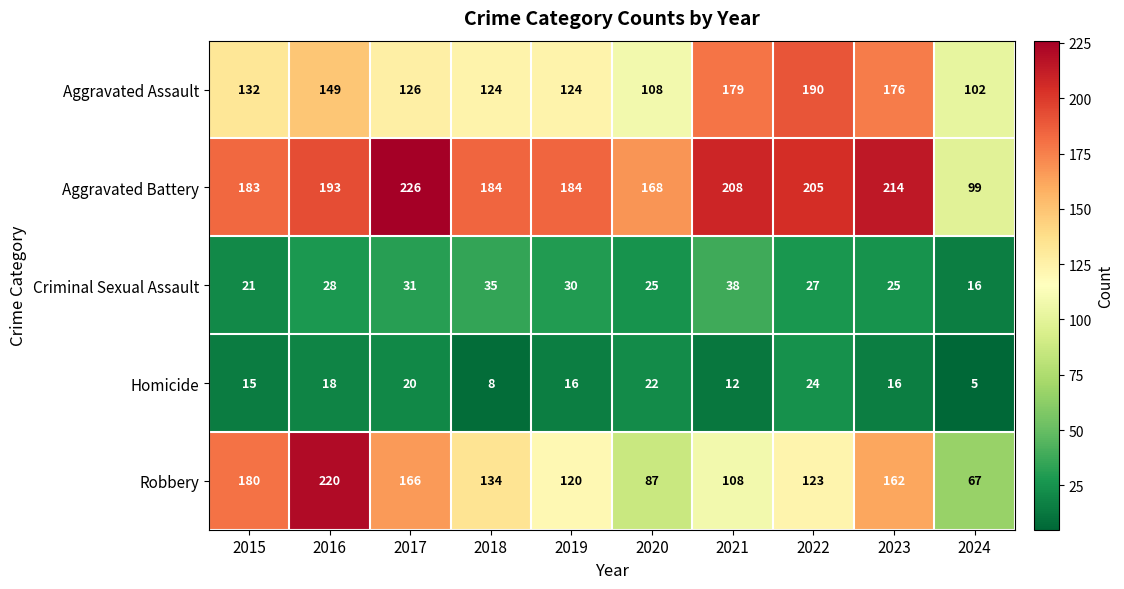

Which series has the widest spread of values?

Robbery